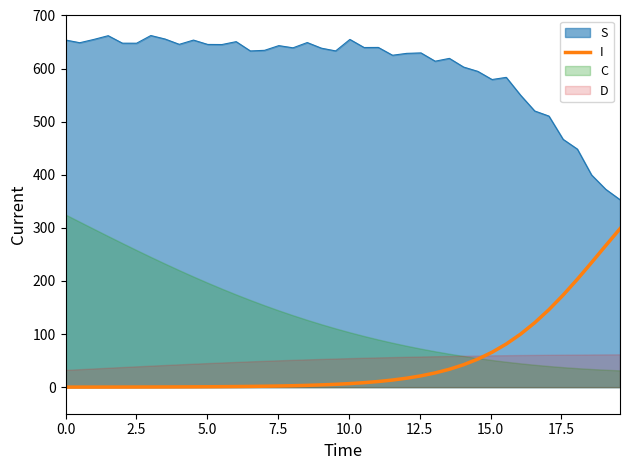

True or false: I and S intersect in this chart.

False